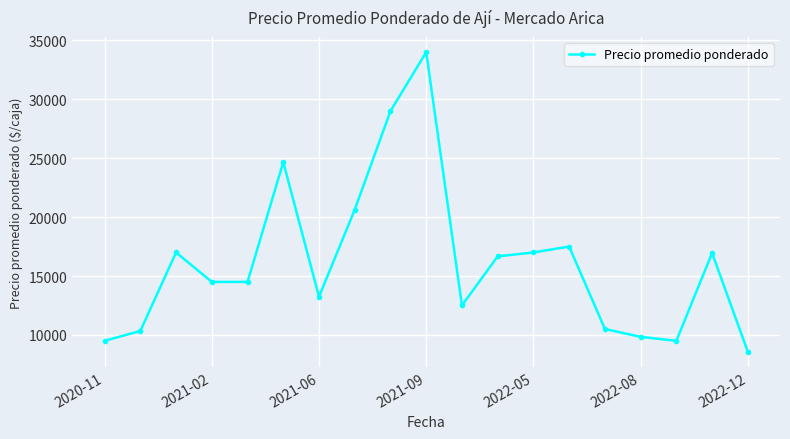

What is the smallest value displayed?

8561